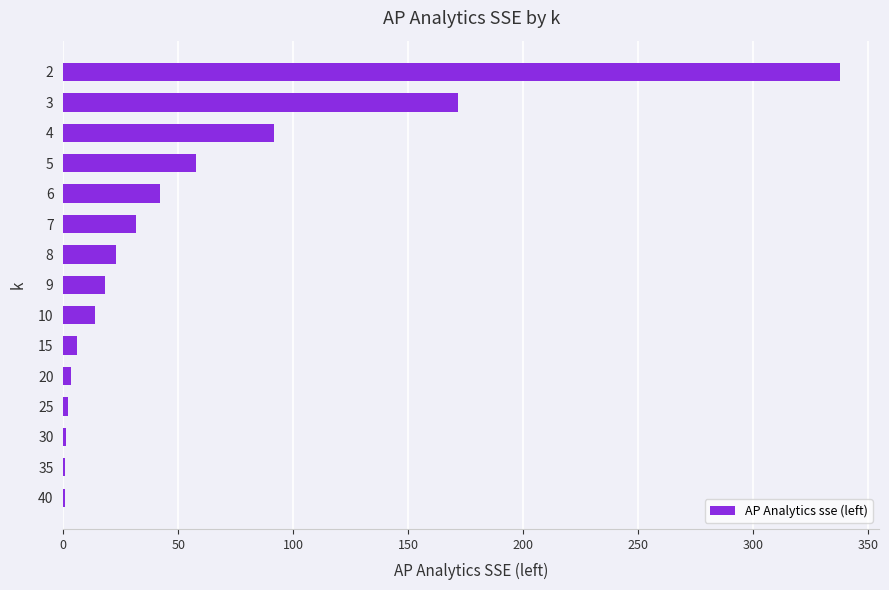

What is the sum of all values?

801.7